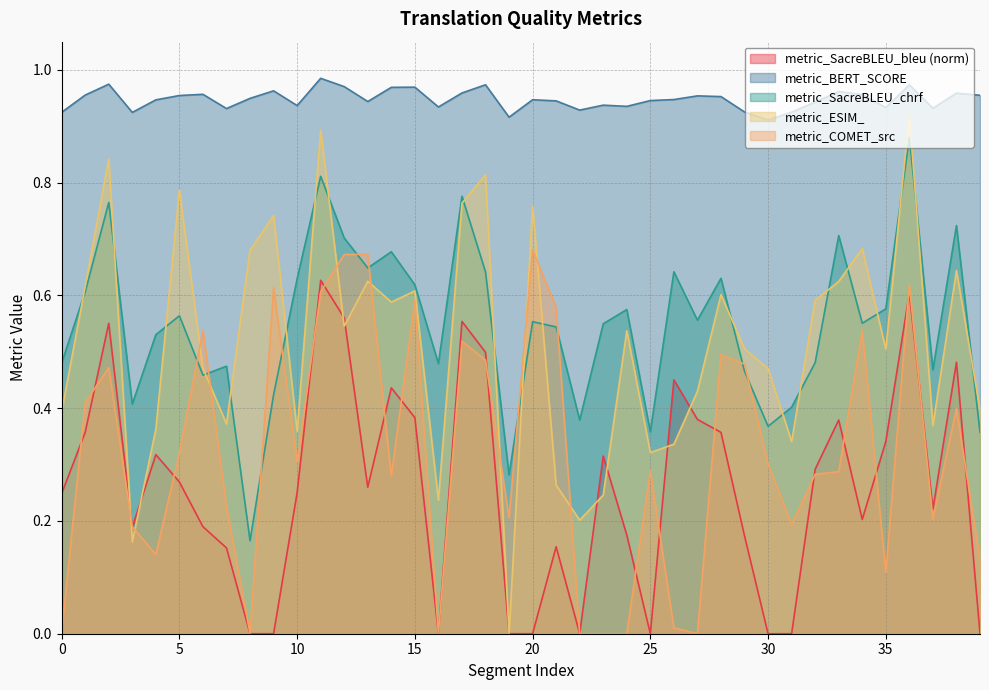

Is the value of metric_COMET_src at 0 greater than the value of metric_SacreBLEU_bleu at 2?

No